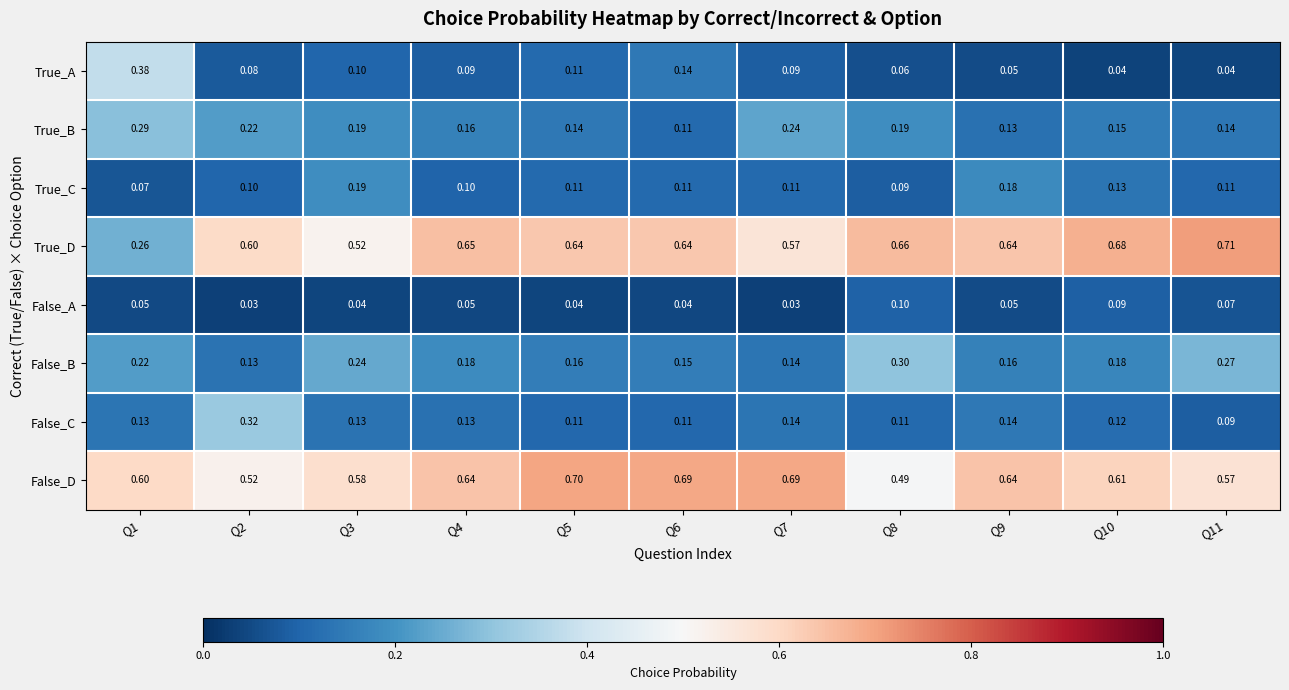

Rank the series at Q10 from lowest to highest value.

True_A, False_A, False_C, True_C, True_B, False_B, False_D, True_D